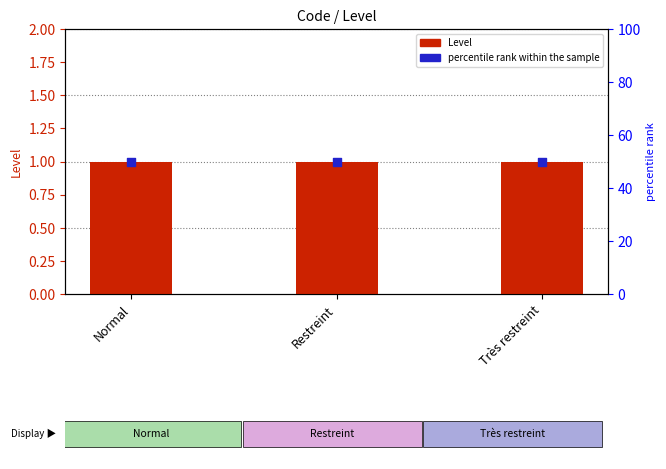

Which series reaches the minimum Y coordinate?

Level